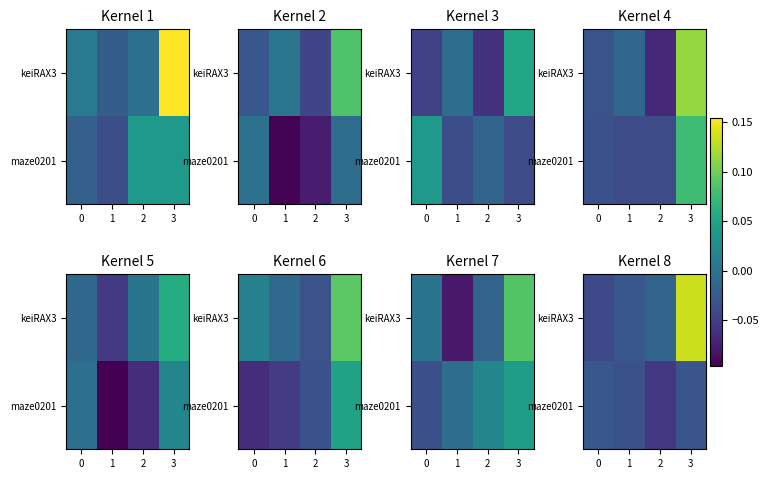

Rank the series by their average value, from lowest to highest.

maze0201, keiRAX3